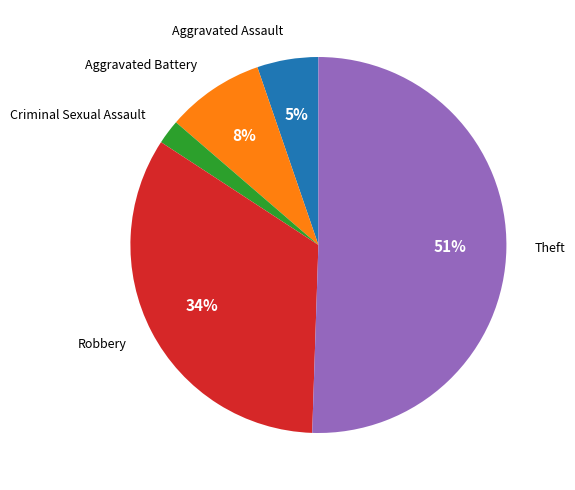

To the nearest percent, what is the average slice percentage?

20%